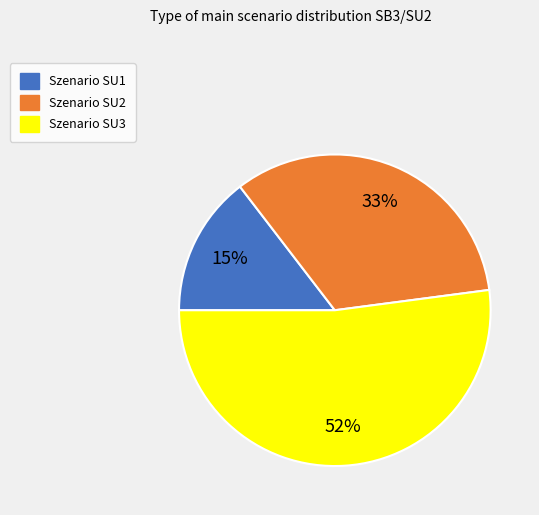

Between Szenario SU2 and Szenario SU3, which is larger?

Szenario SU3